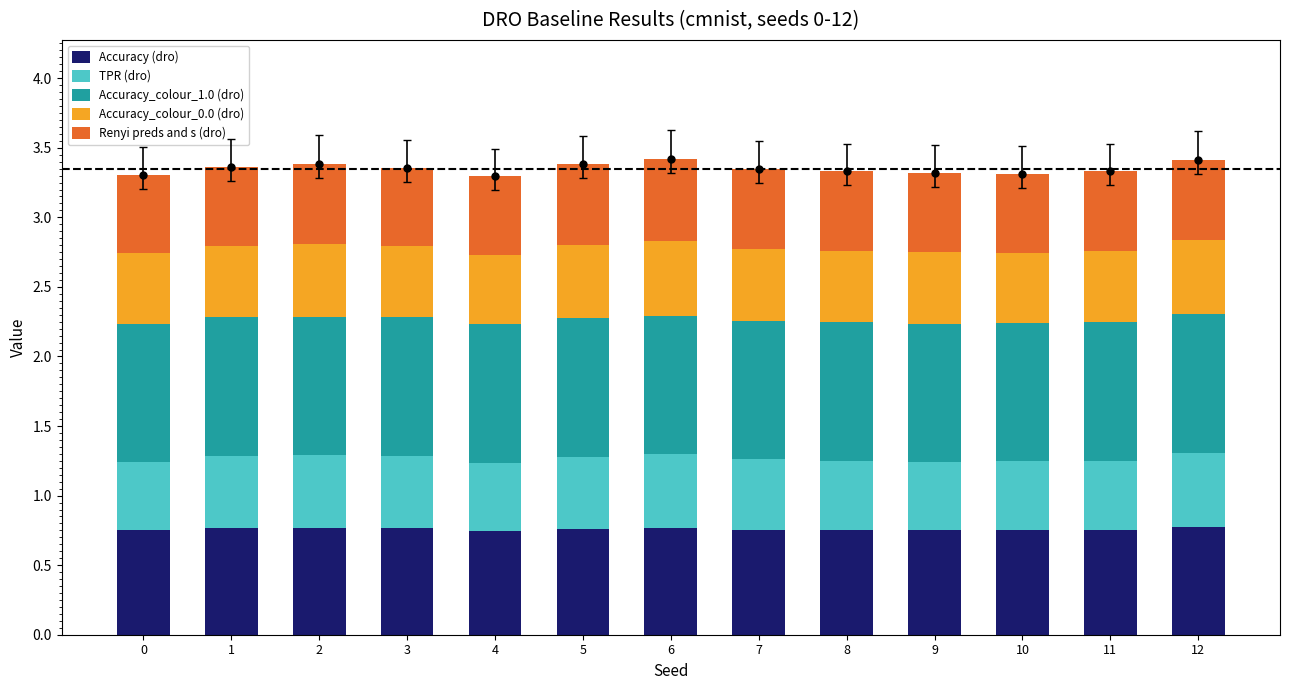

How many Accuracy_colour_1.0 (dro) values are between 0 and 1?

13